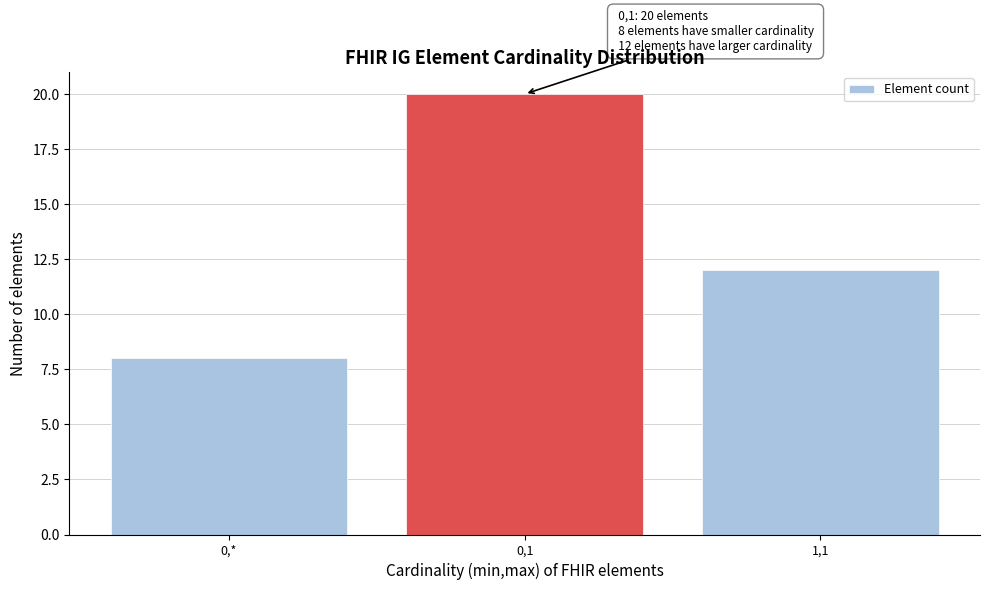

Reading left to right, extract all data points from this chart.

0,*=8	0,1=20	1,1=12